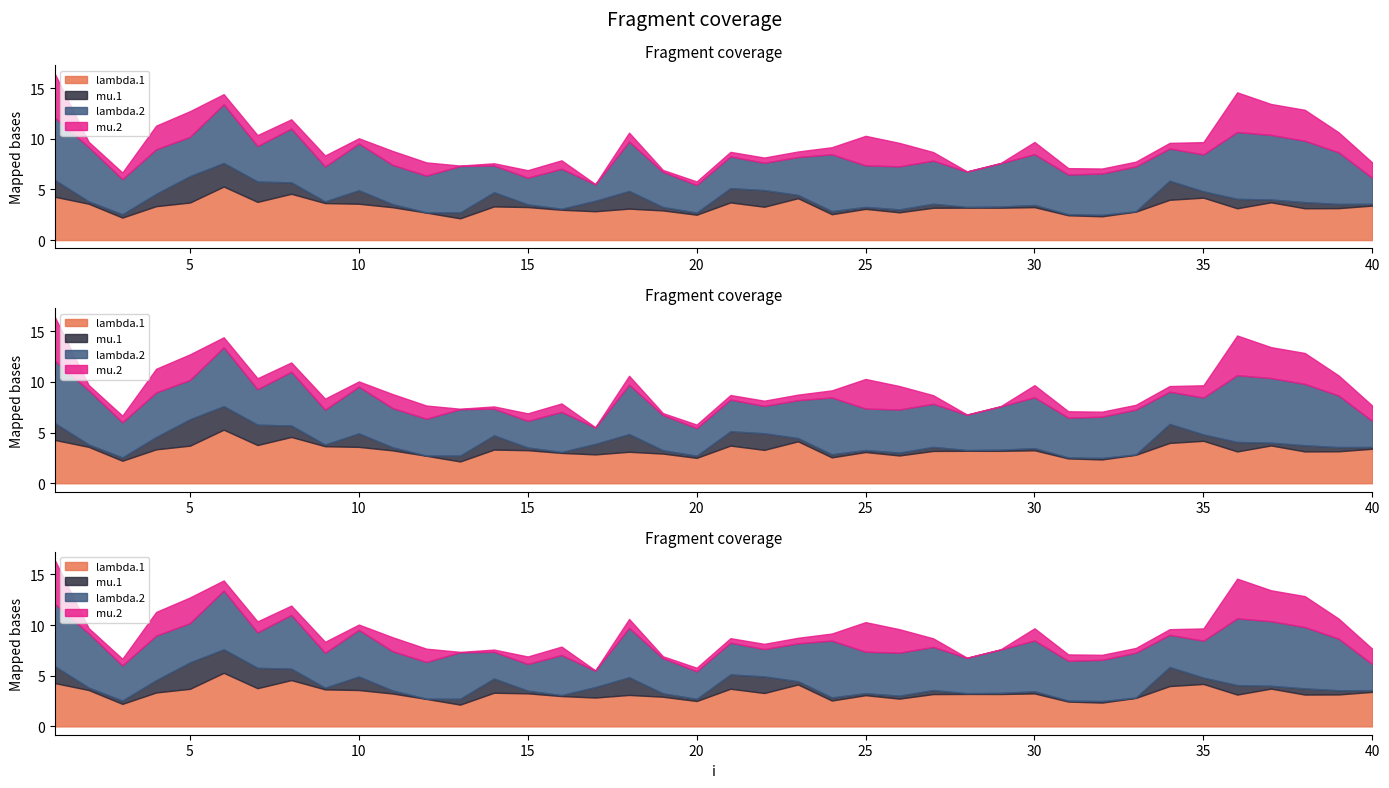

True or false: mu.1 has a value of 0.5 at 18.

False